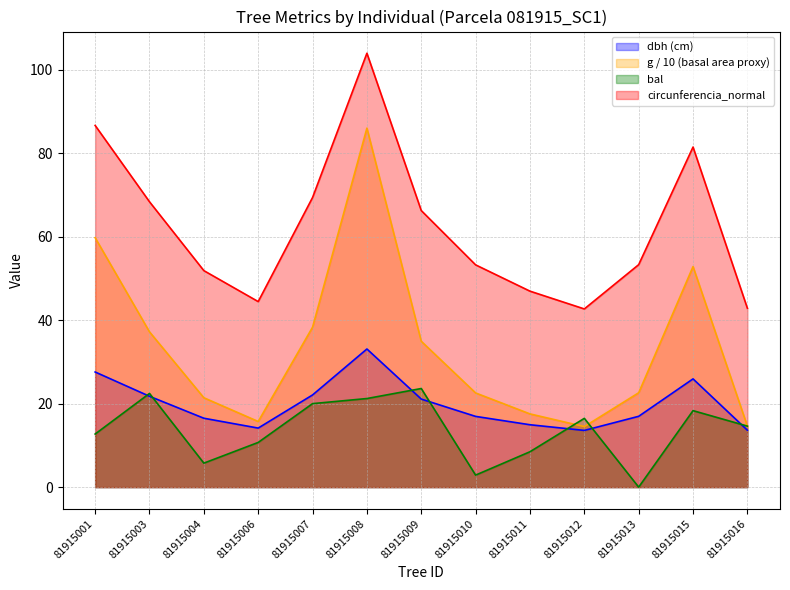

Does the chart have visible grid lines?

Yes